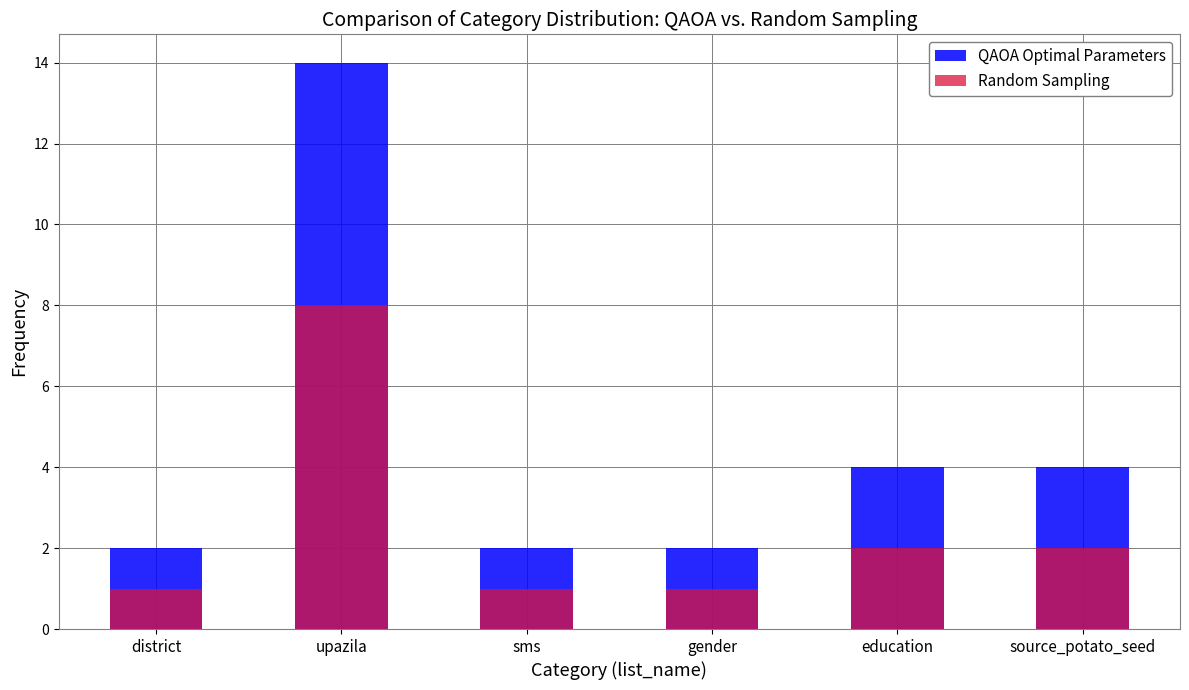

Which category has the highest value in the QAOA Optimal Parameters series?

upazila